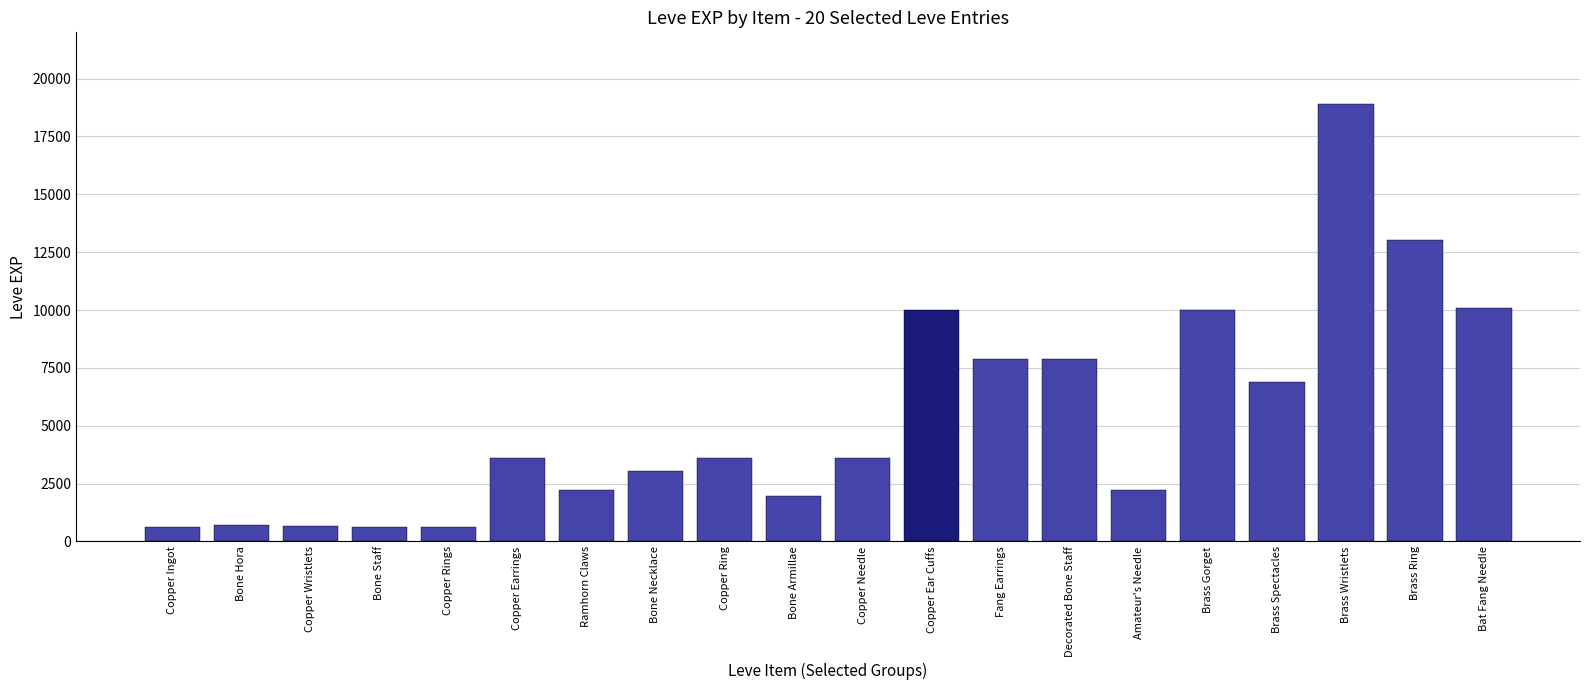

What is the label of the 4th bar from the right?

Brass Spectacles